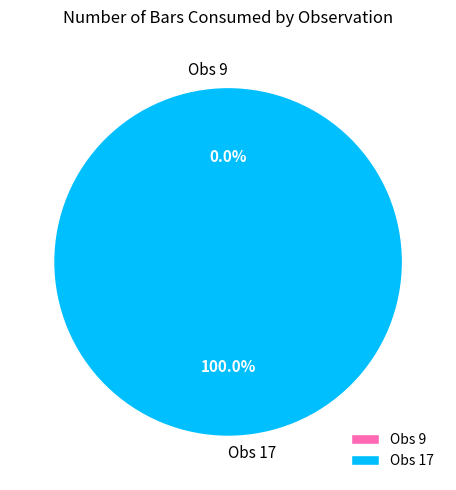

Which slice is the largest?

Obs 17